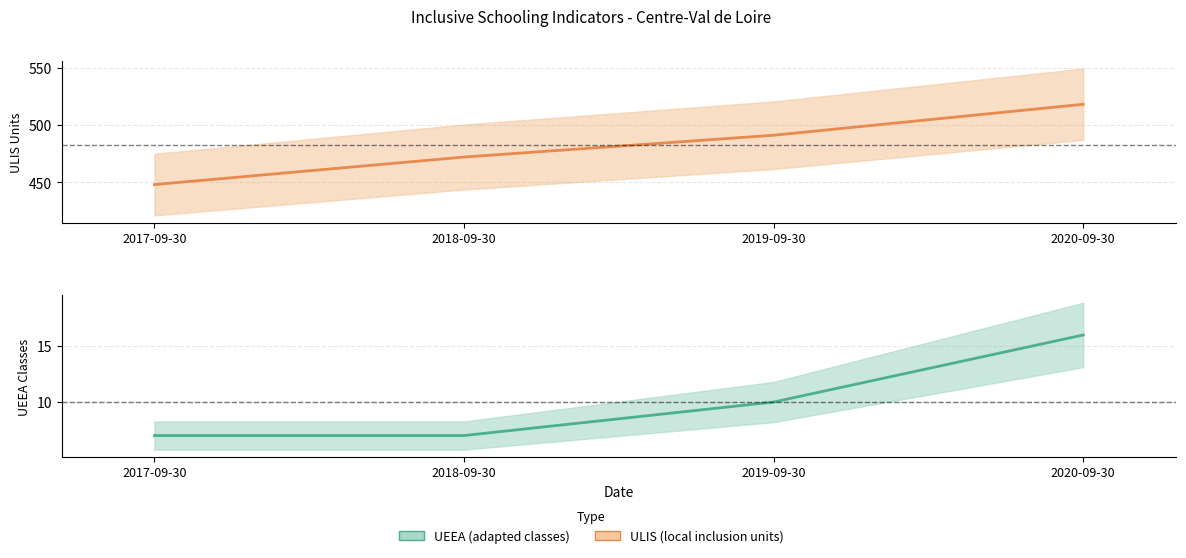

How many data points does each series have?

4